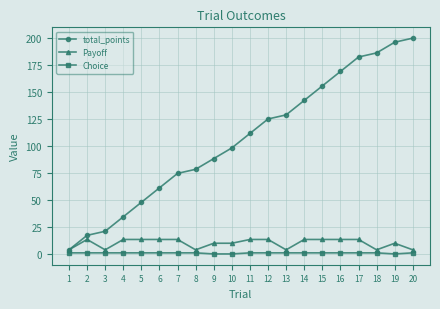

What are all the series names shown in the legend?

total_points, Payoff, Choice